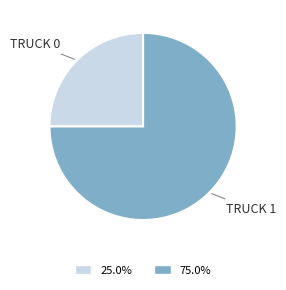

How many slices are in this pie chart?

2